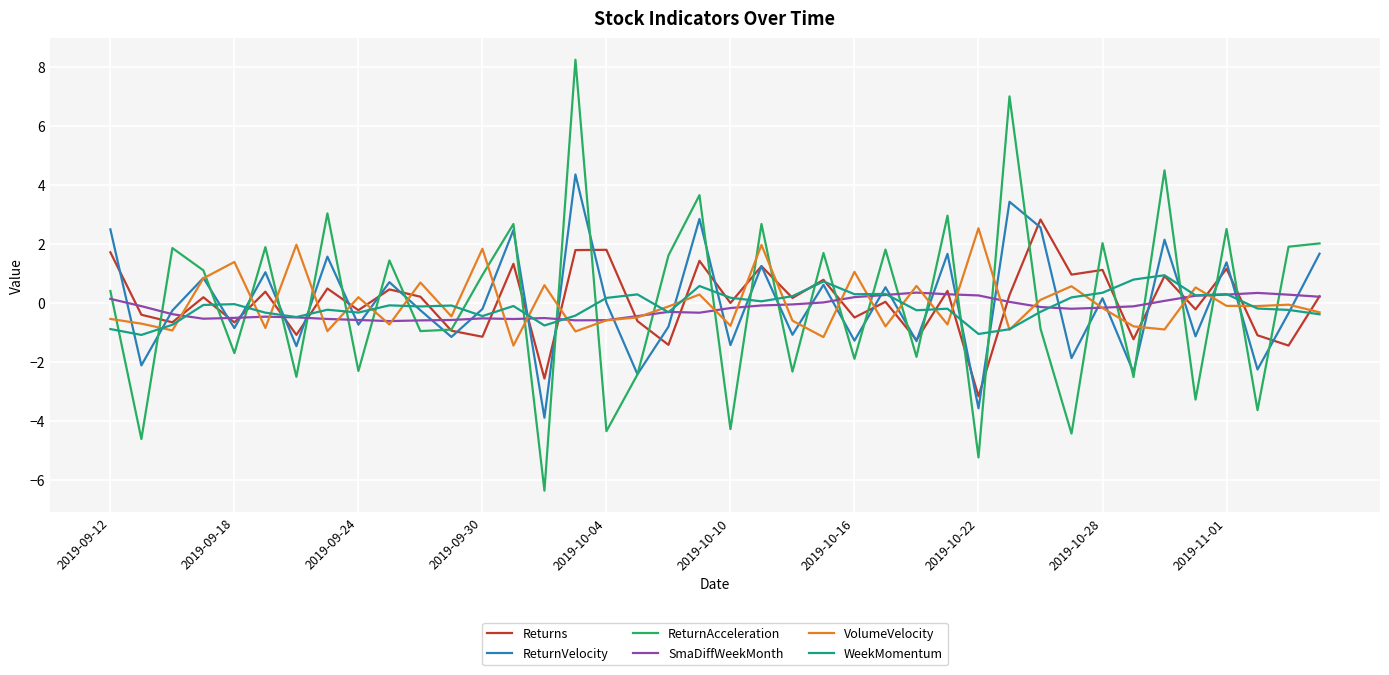

What is the minimum value for ReturnAcceleration?

-6.4